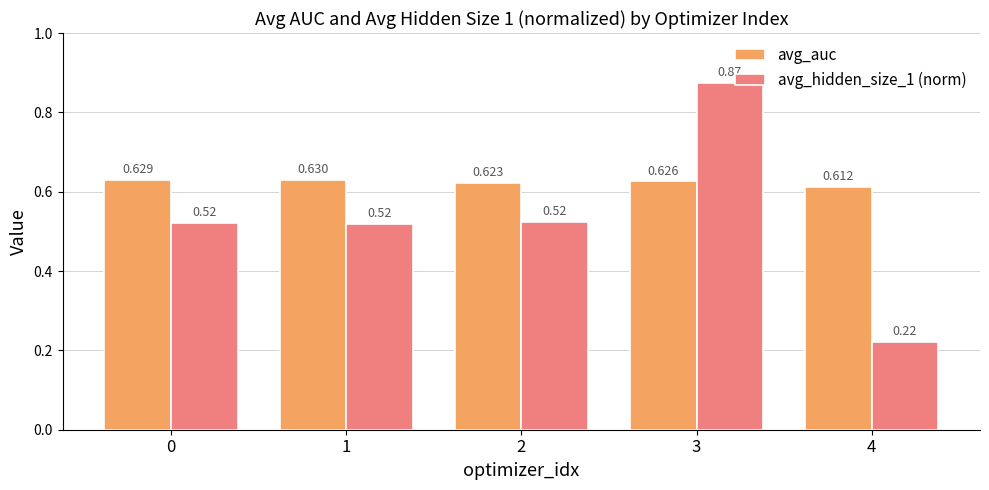

Which series has the largest total across all categories?

avg_auc